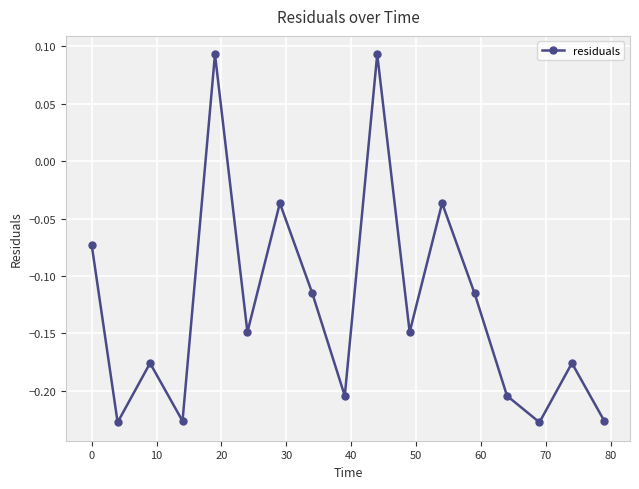

How many values are below 0?

15